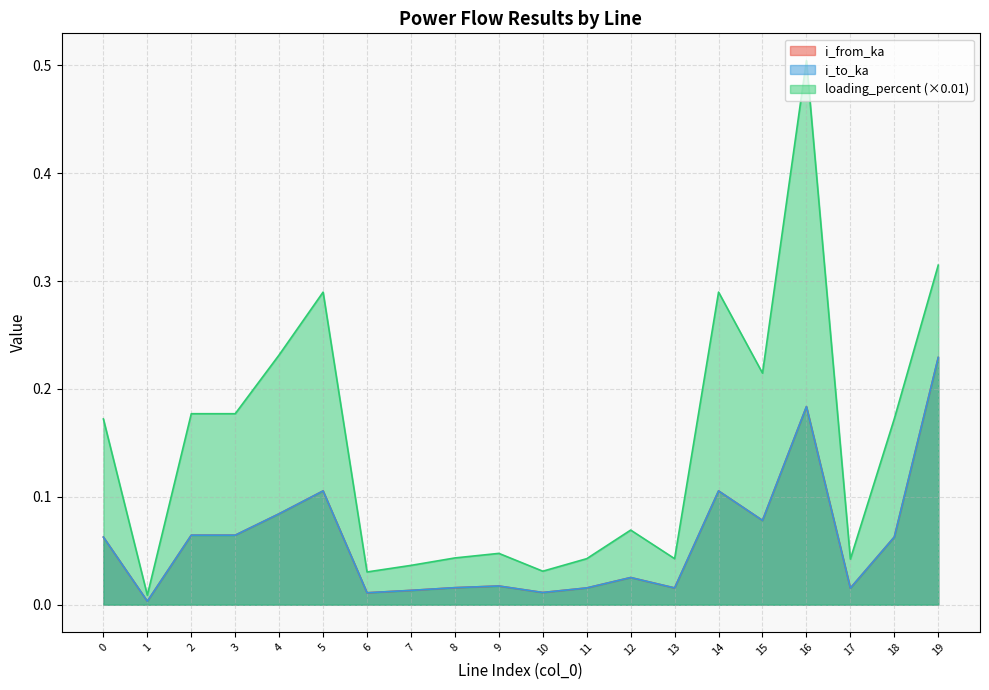

List the labels in order of loading_percent value, smallest first.

1, 6, 10, 7, 17, 13, 11, 8, 9, 12, 0, 18, 3, 2, 15, 4, 14, 5, 19, 16